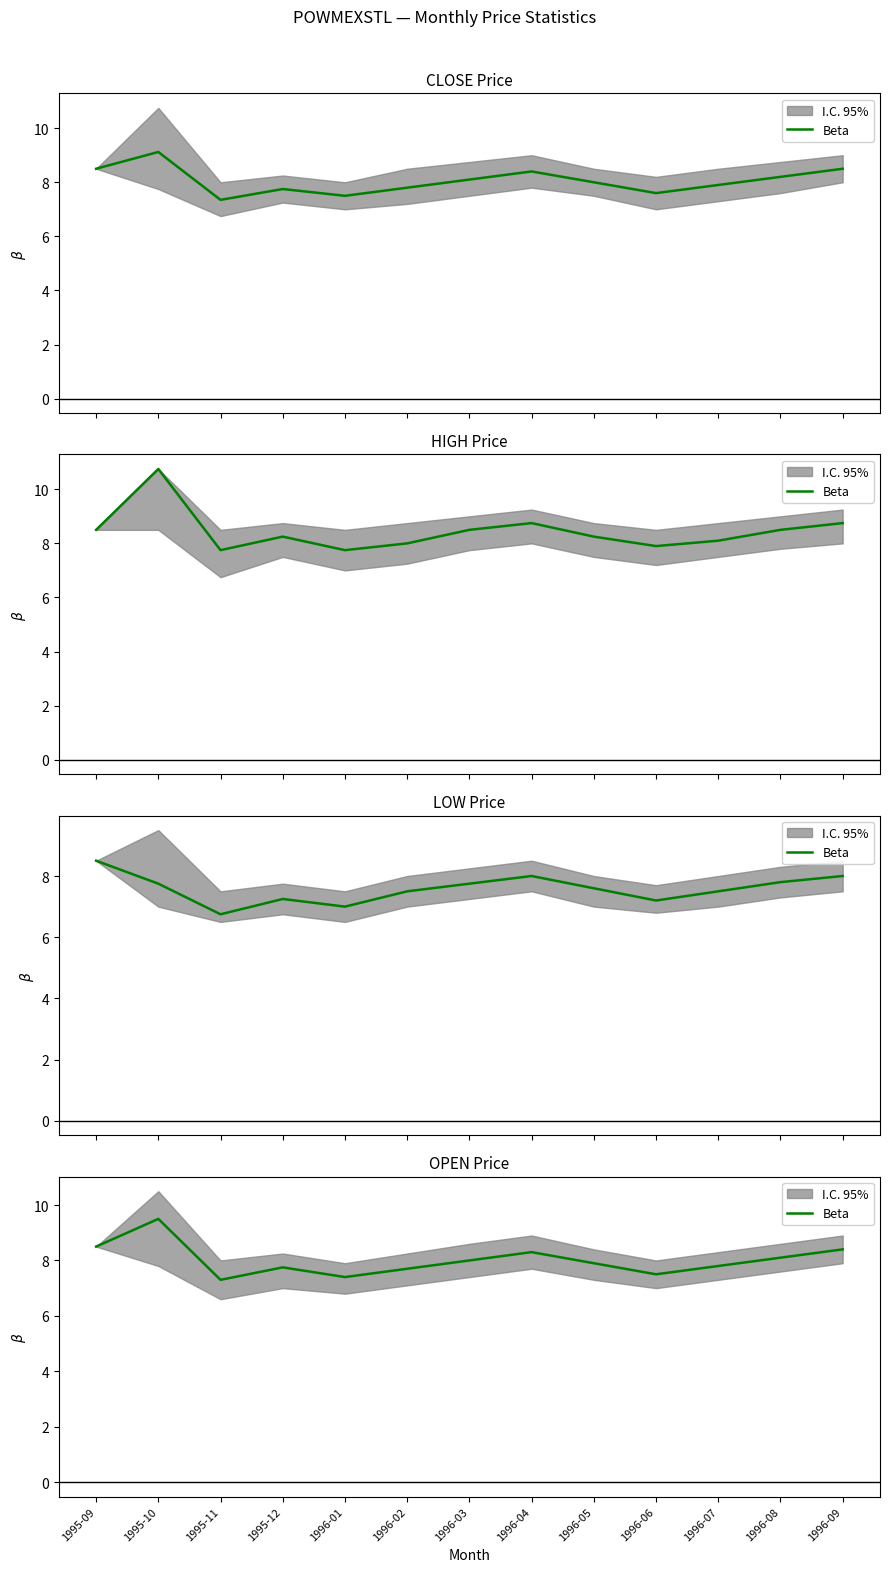

Rank the categories by value from highest to lowest.

1995-10, 1995-09, 1996-09, 1996-04, 1996-08, 1996-03, 1996-05, 1996-07, 1995-12, 1996-02, 1996-06, 1996-01, 1995-11